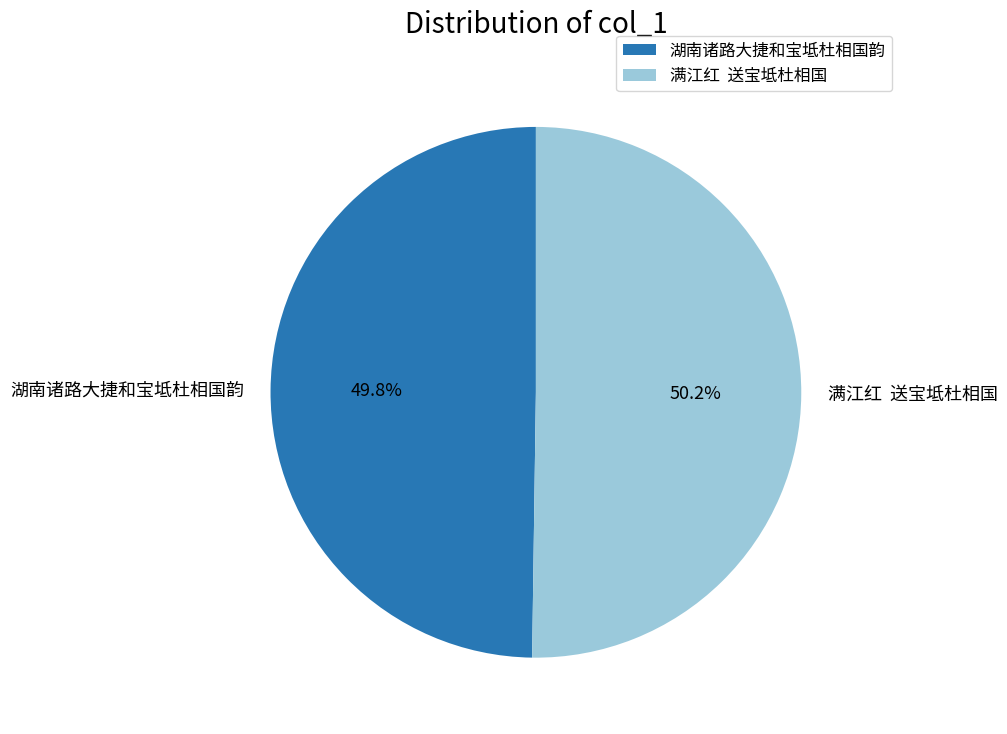

Is there a majority slice in this chart?

Yes